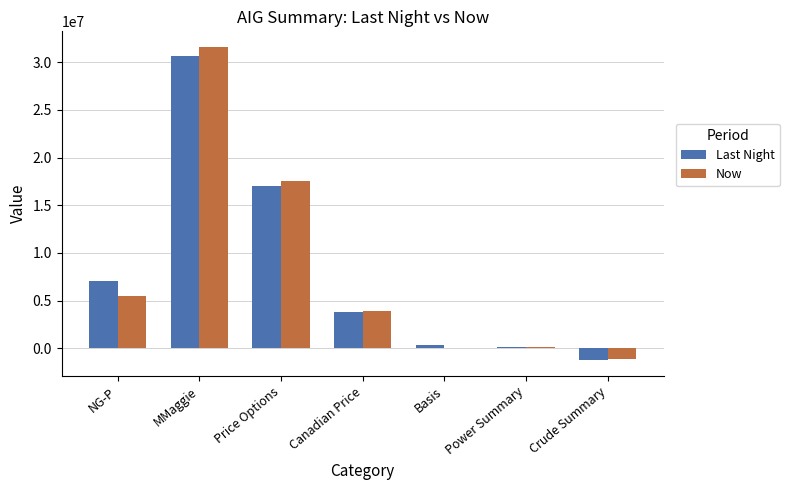

True or false: Last Night has a value of 30609173 at MMaggie.

True